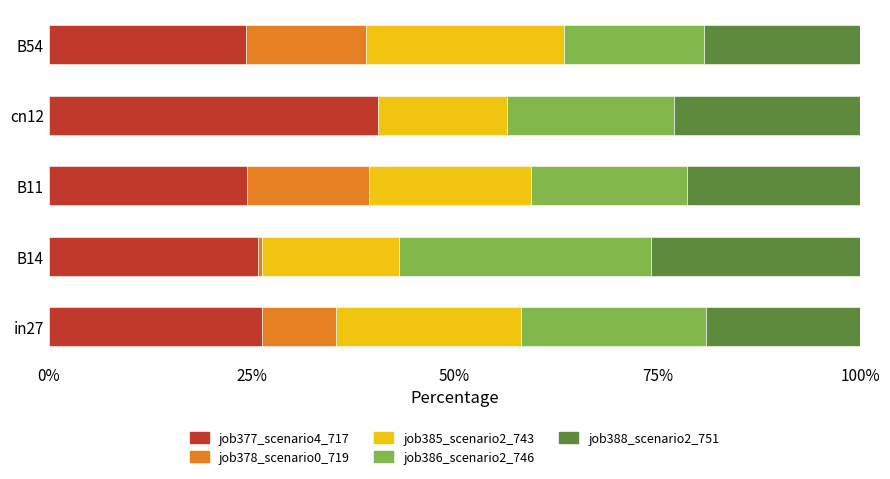

How many data points does each series have?

5